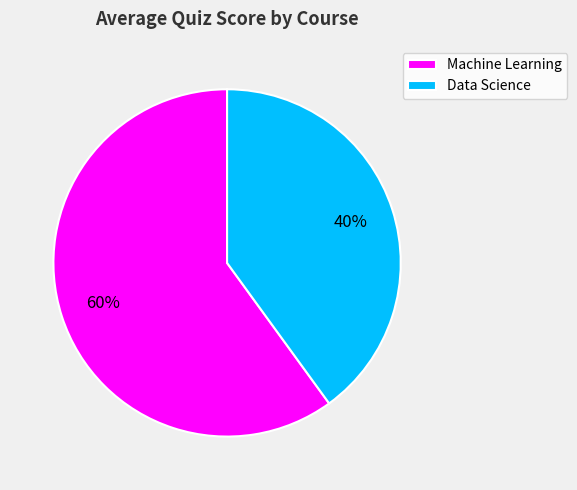

Which category has the smallest portion of the pie?

Data Science